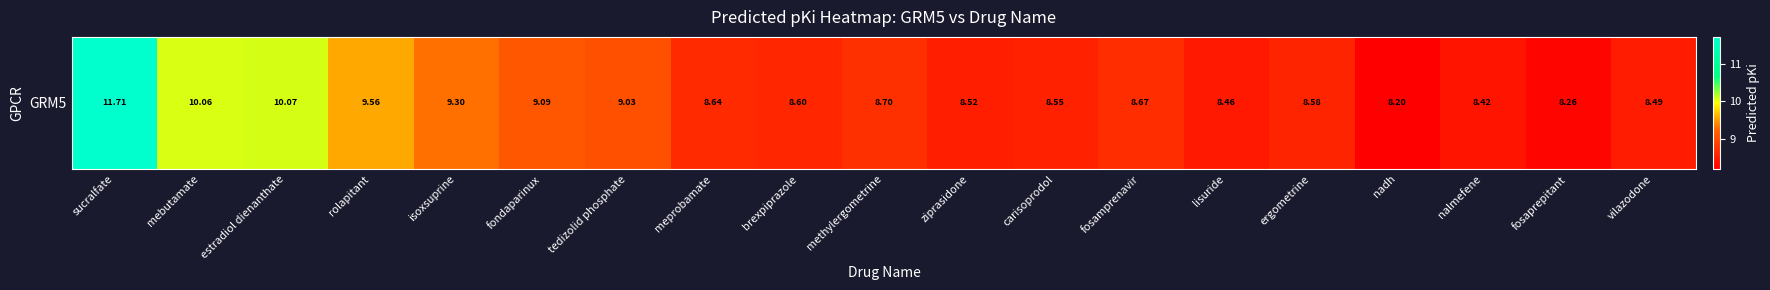

Approximately how many times larger is the value at rolapitant compared to vilazodone?

1.1